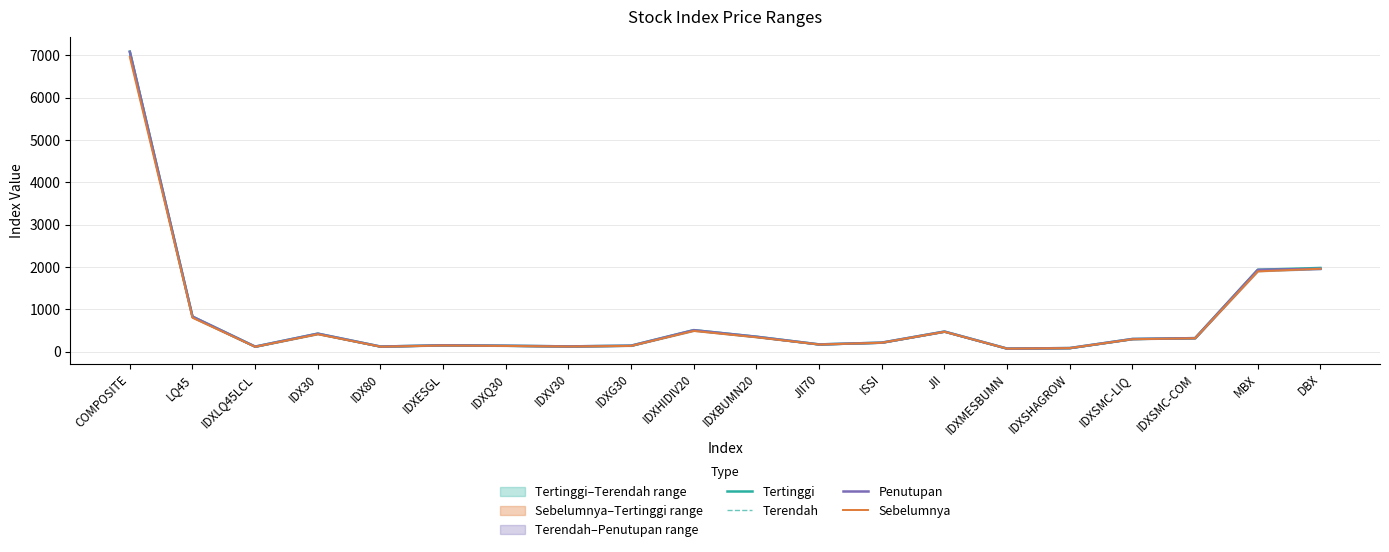

What is the smallest value displayed?

71.0